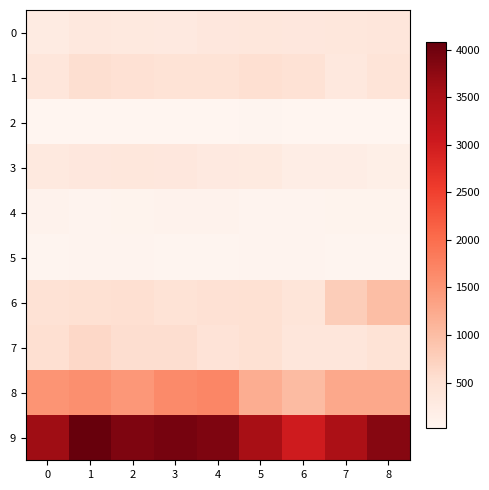

Between 4 and 2, which is larger?

4